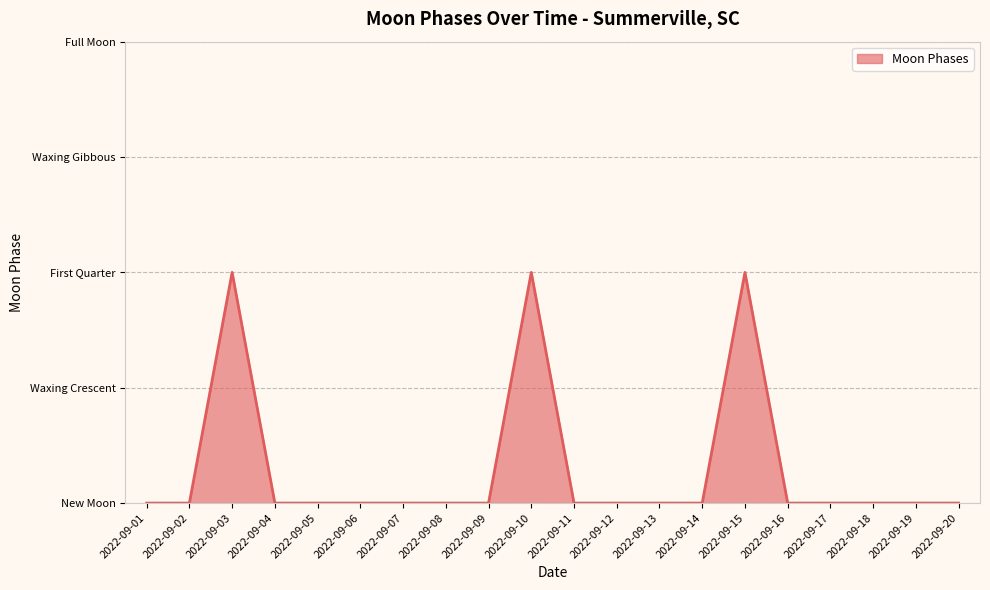

Does the chart have visible grid lines?

Yes